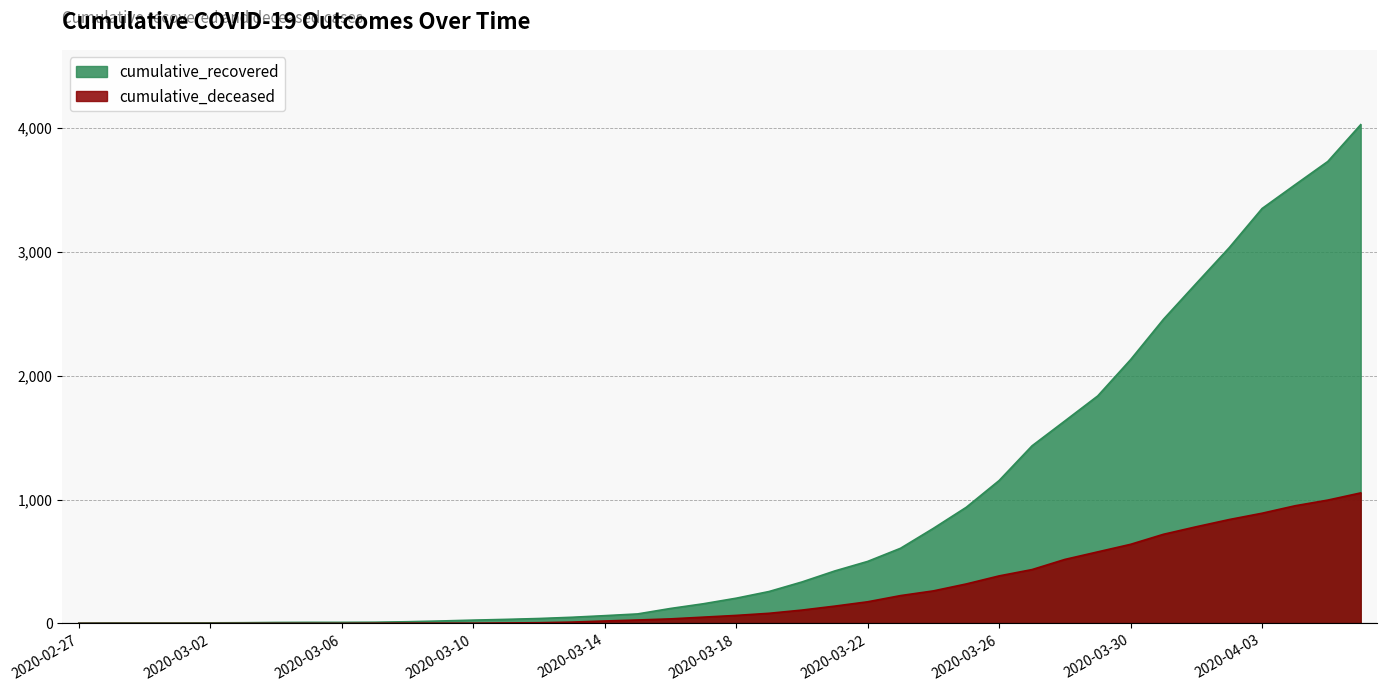

At which label does cumulative_recovered reach its minimum?

2020-02-27